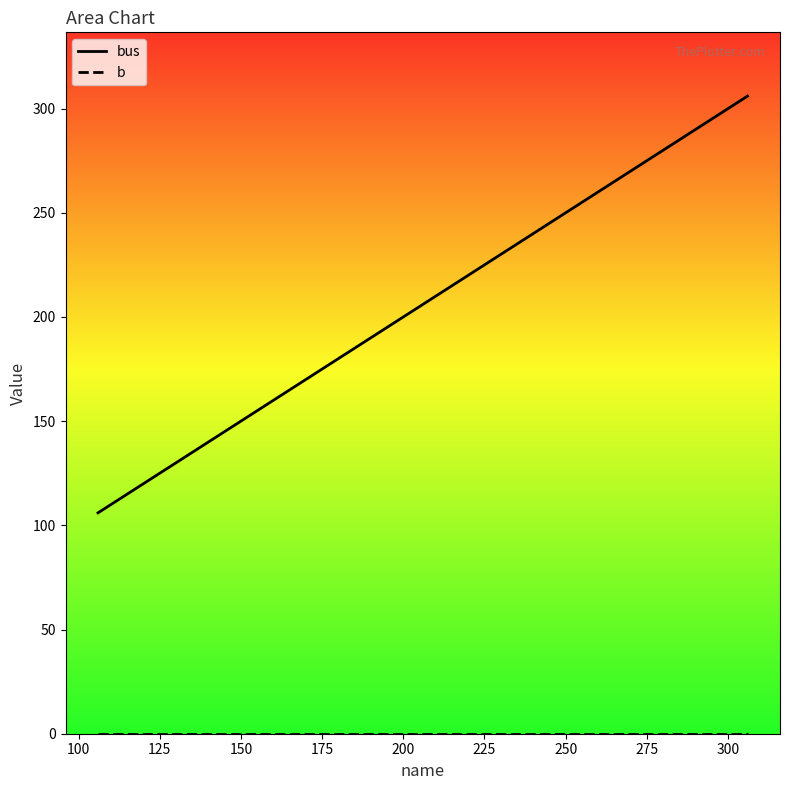

The value of bus at 100 is 82.9. True or false?

False